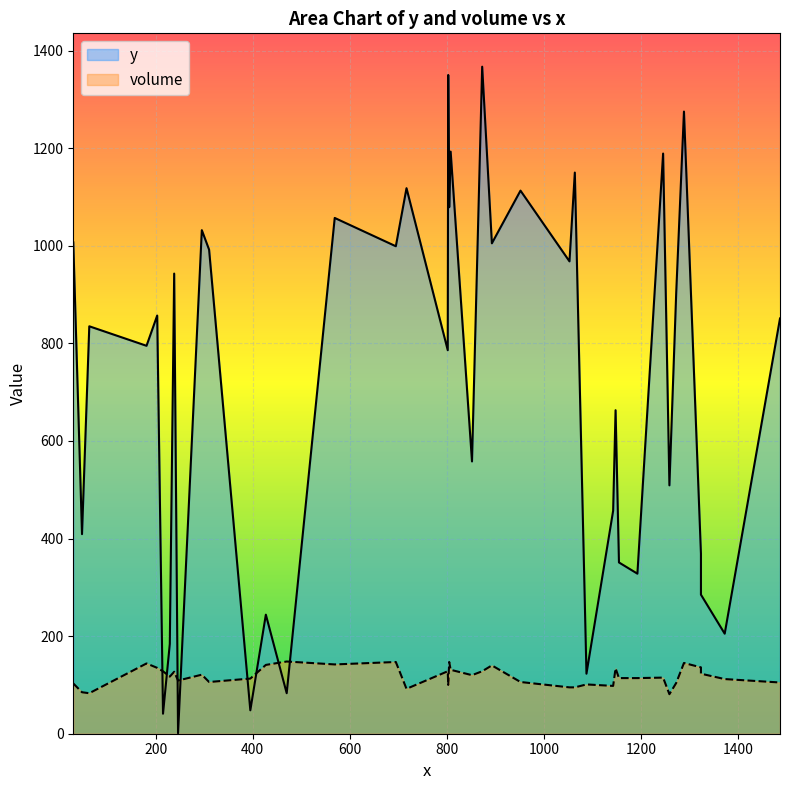

True or false: volume and y intersect in this chart.

True